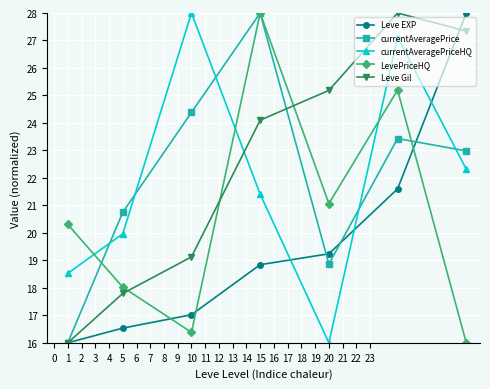

What is the difference between the second highest and minimum values in the currentAveragePriceHQ series?

11.1